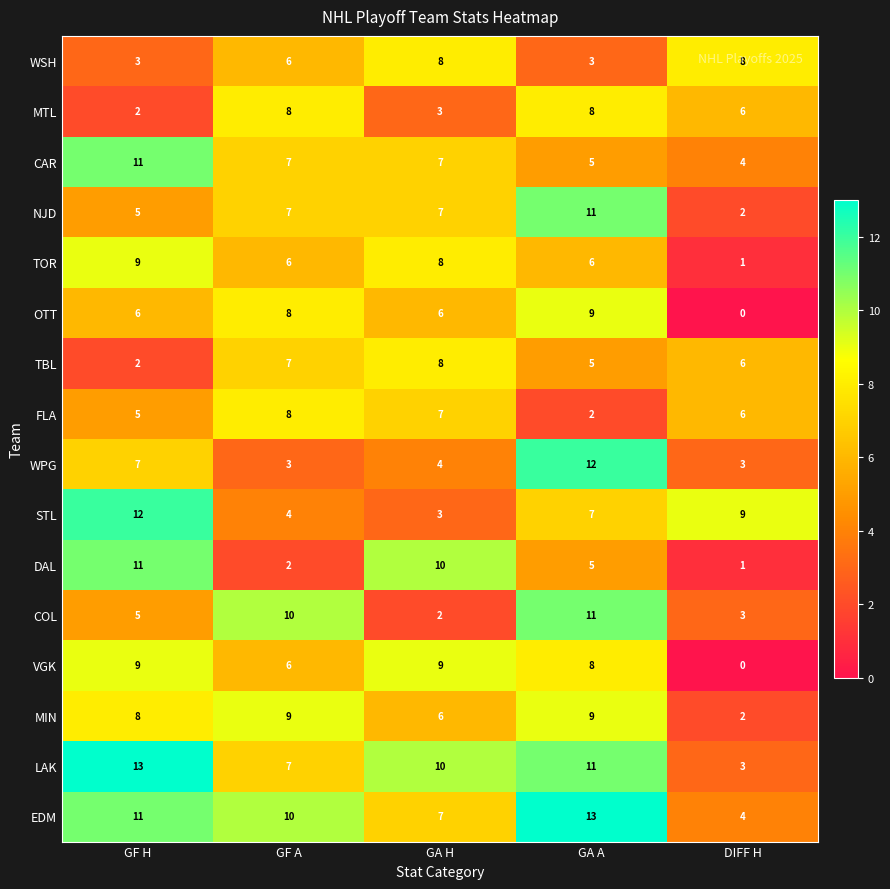

What is the sum of the MTL values at GA A and GF A?

16